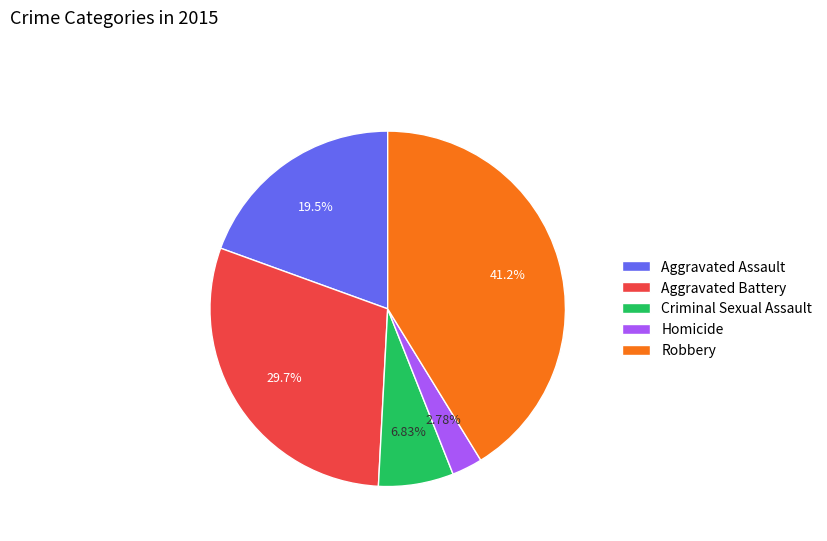

To the nearest percent, what is the average slice percentage?

20%